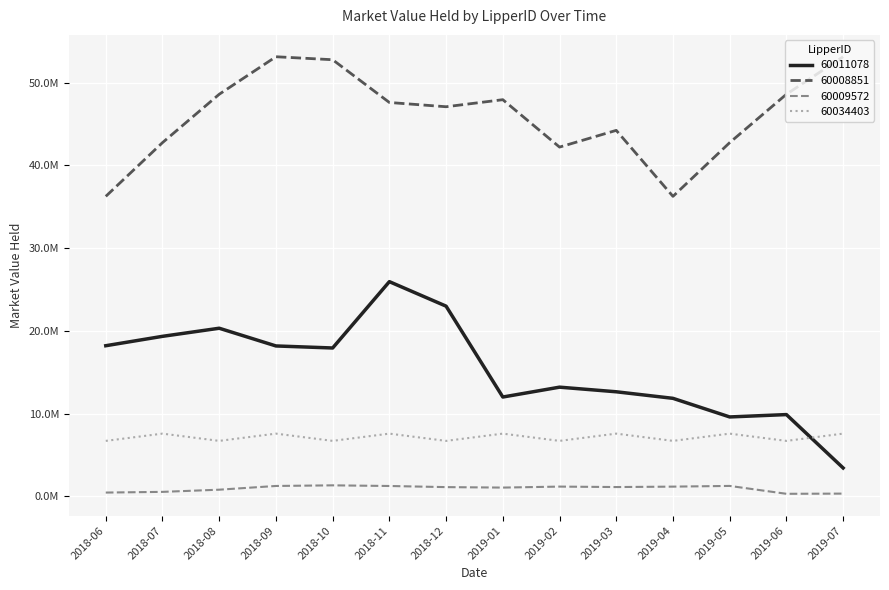

Where does the 60034403 series first go above 7592831?

2018-07